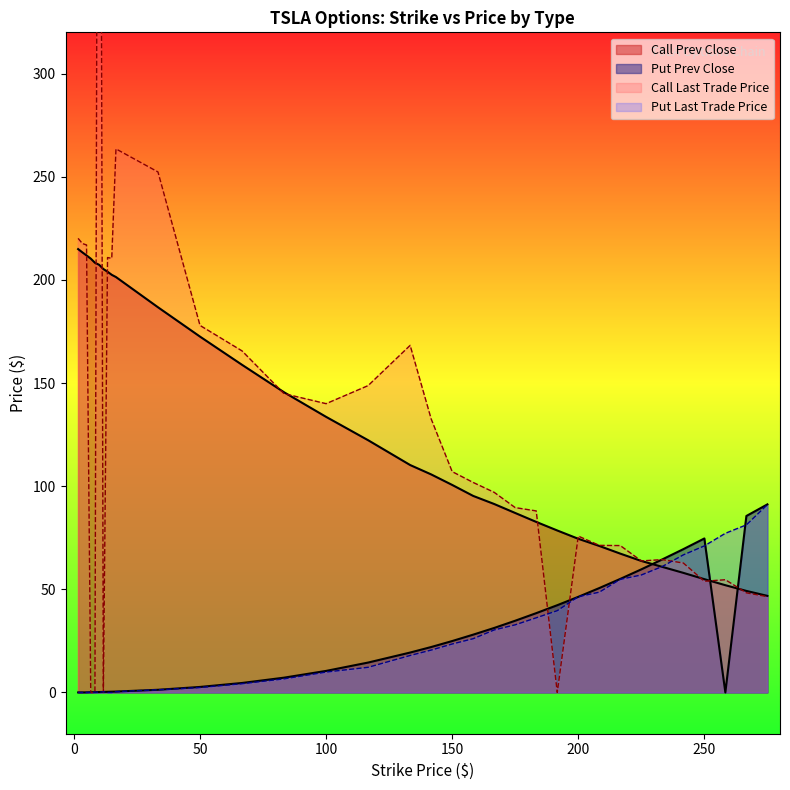

Where is Put Last Trade Price nearest to the value 45?

200.0